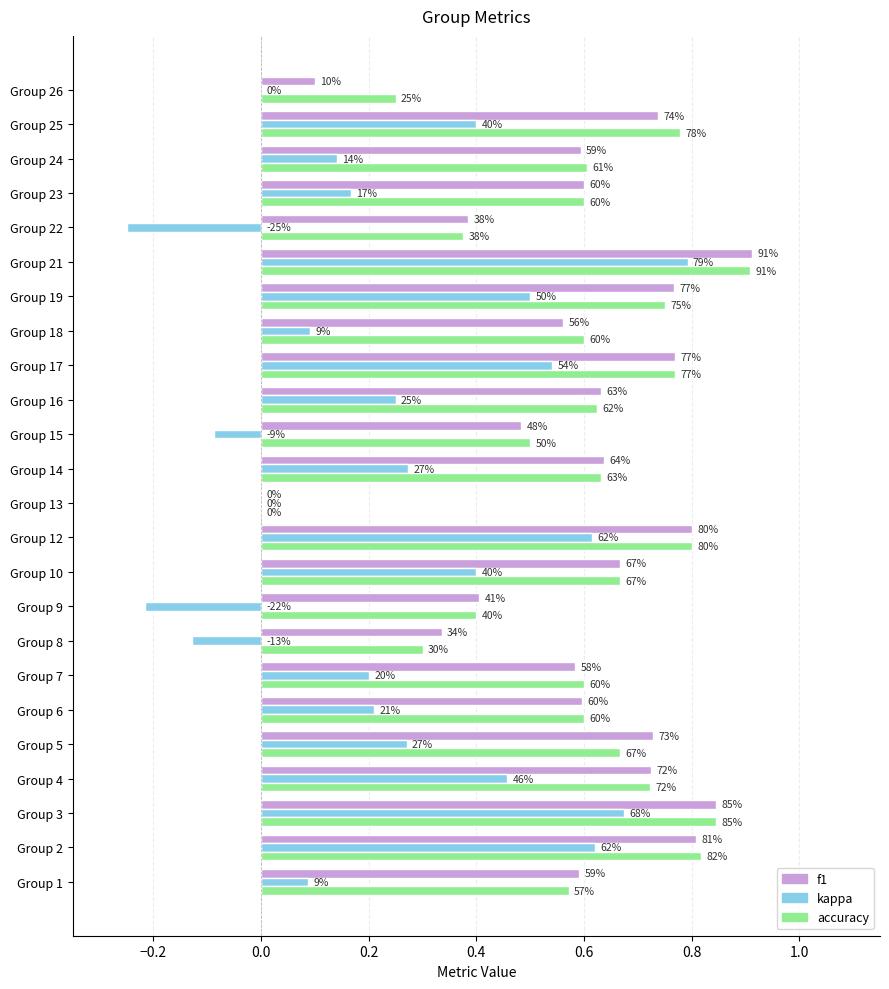

What are all the series names shown in the legend?

f1, kappa, accuracy